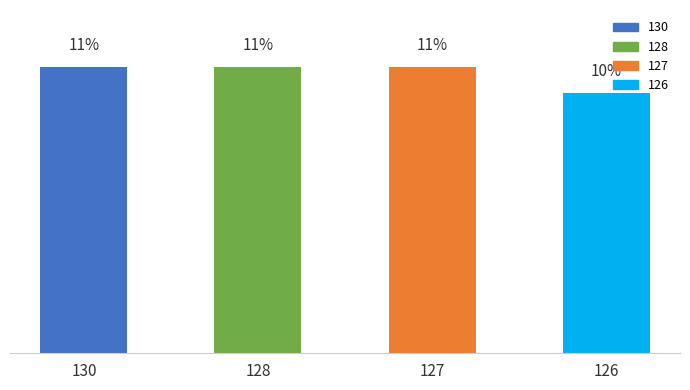

Are the bars horizontal?

No